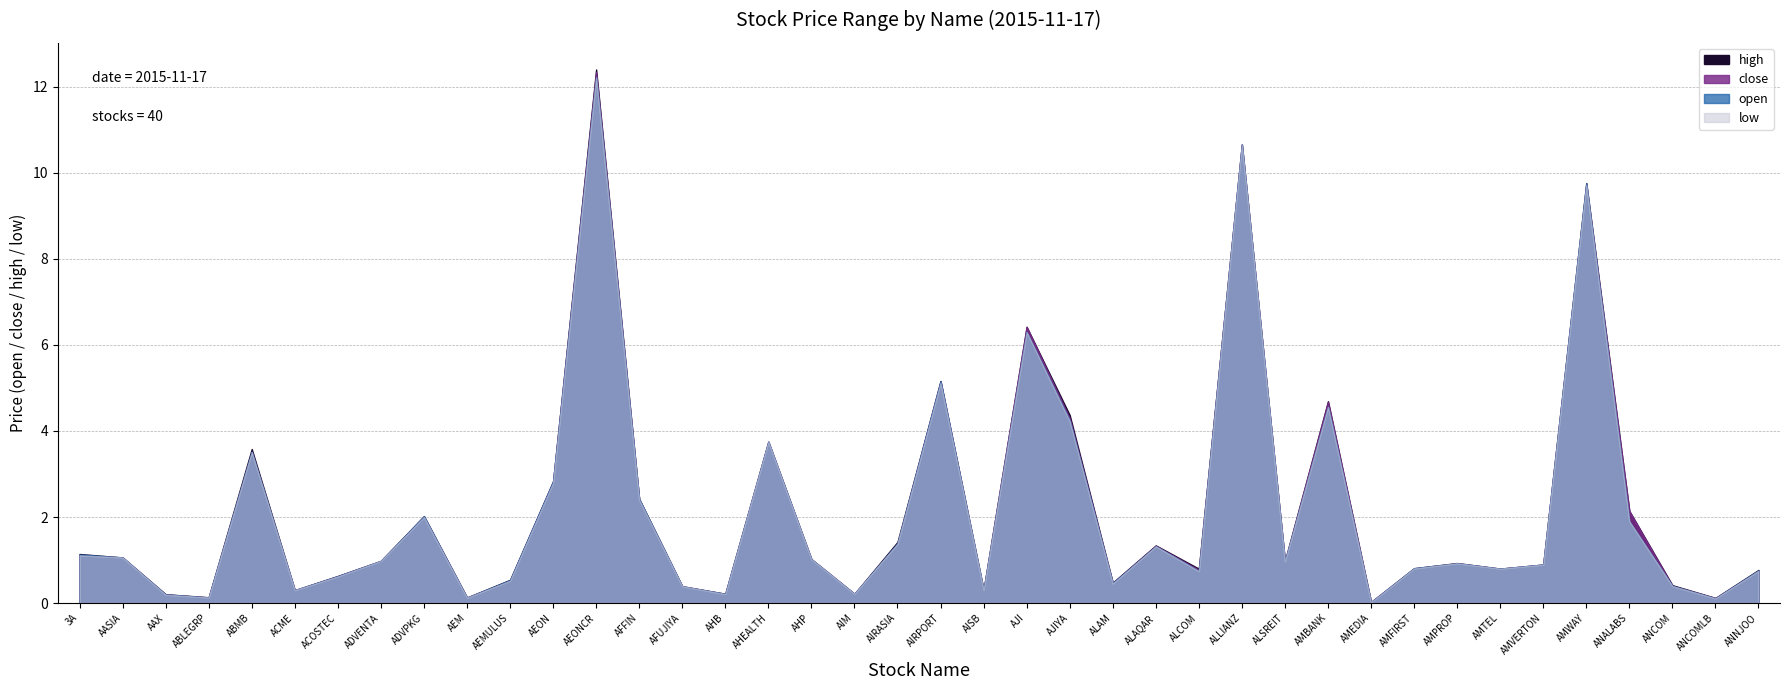

Does the chart display data point markers on the line(s)?

No